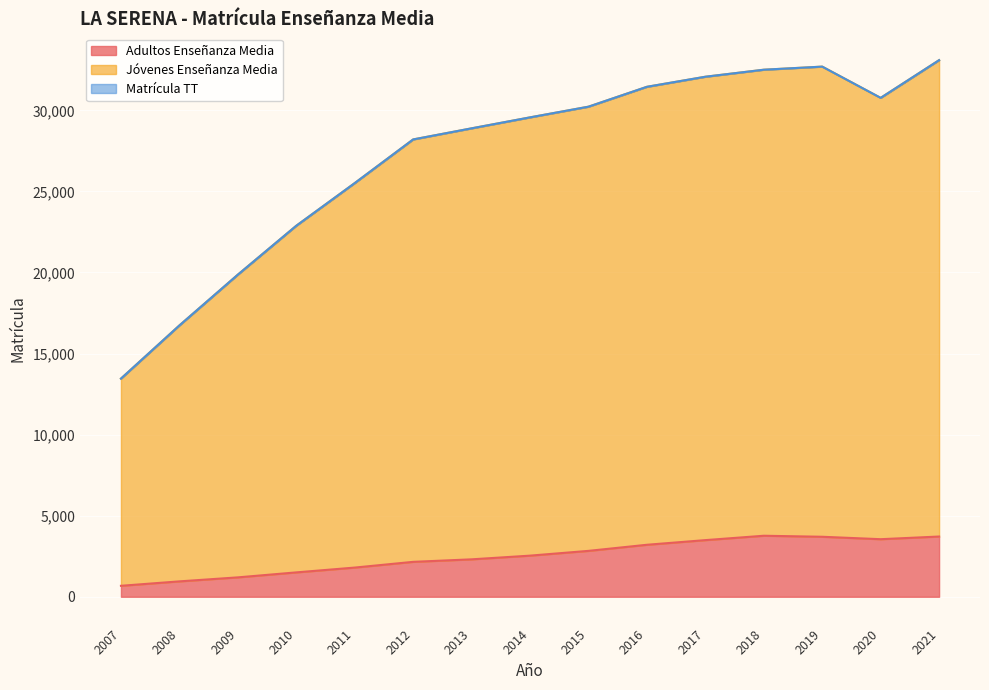

The value of Matrícula TT at 2012 is 12791. True or false?

False